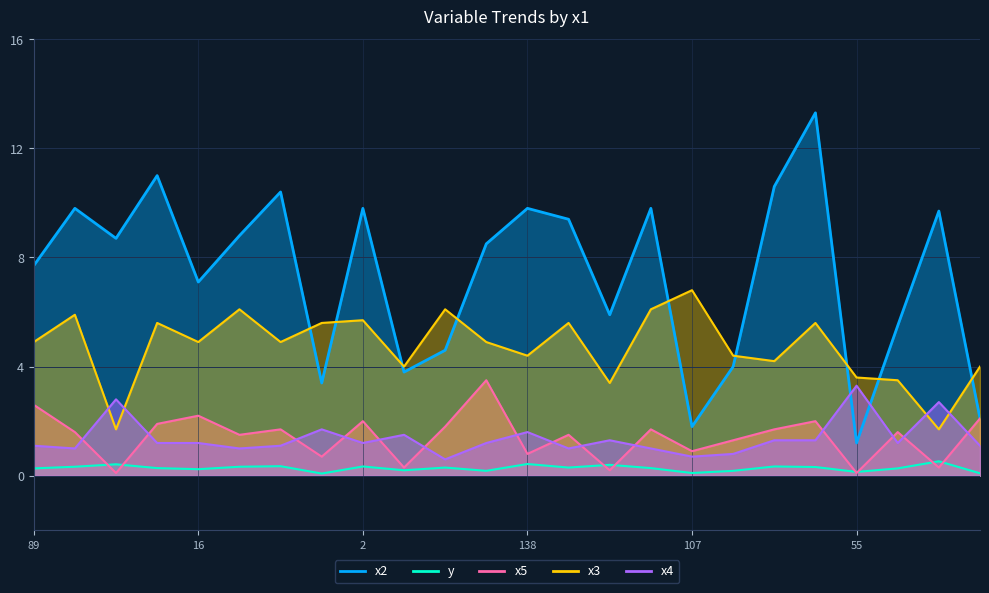

What is the difference between the x2 values at 55 and 107?

0.6